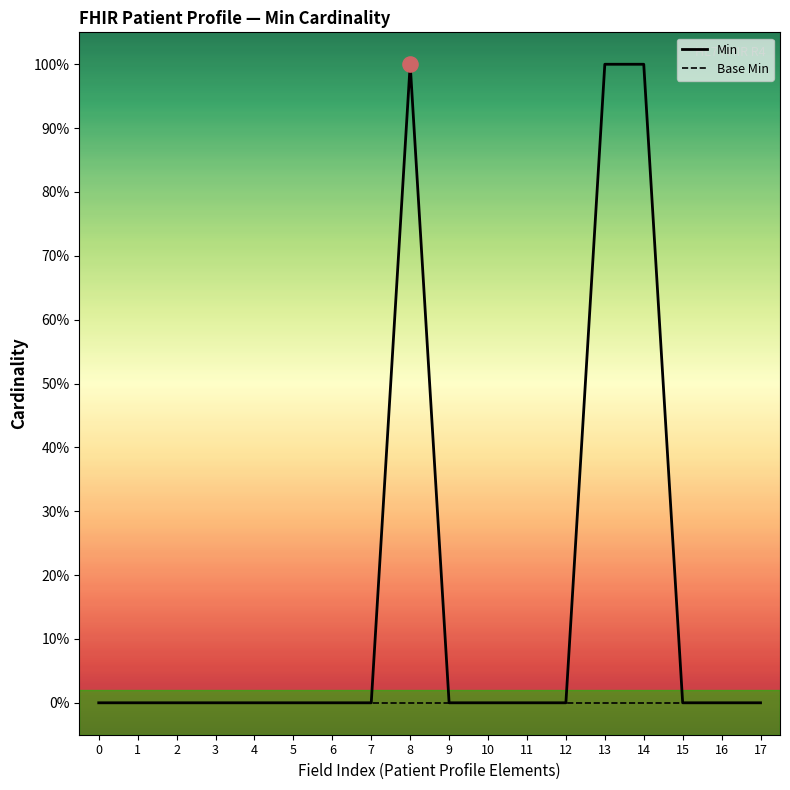

Which series has the largest Y range (max minus min)?

Min